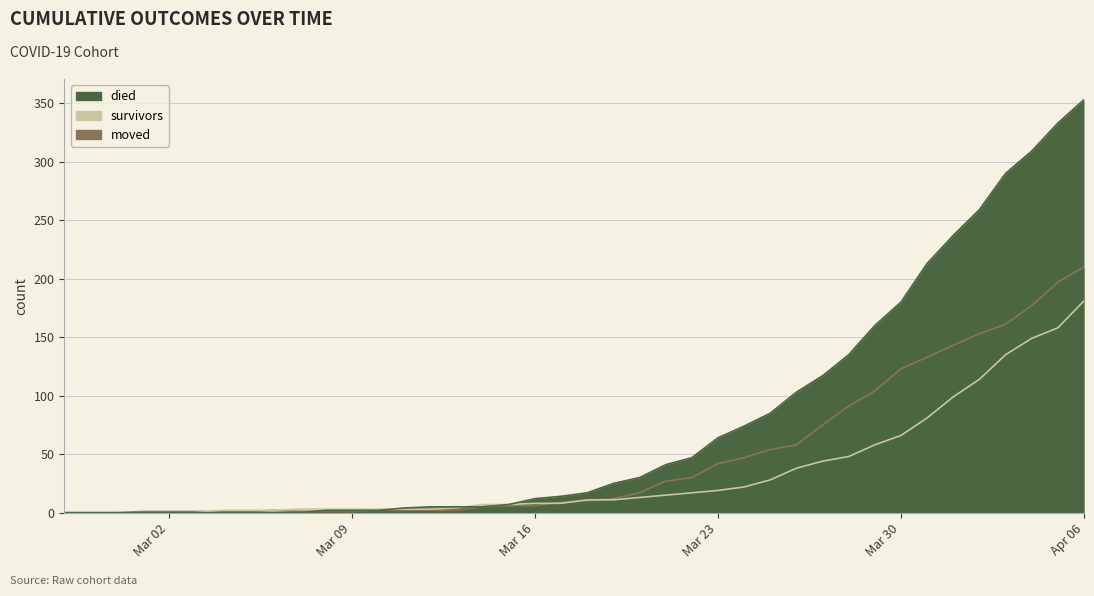

True or false: died has more than 0 interior local peaks.

False